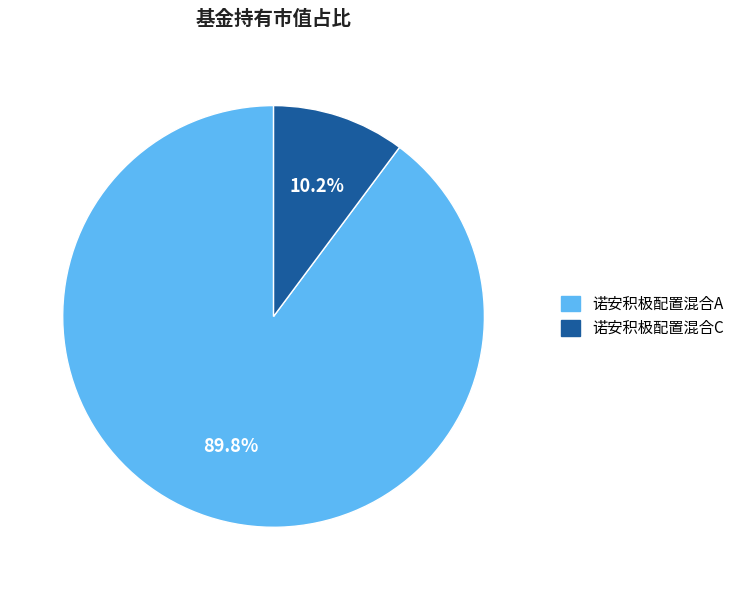

To the nearest percent, what is the difference between the largest and smallest slice percentages?

80%